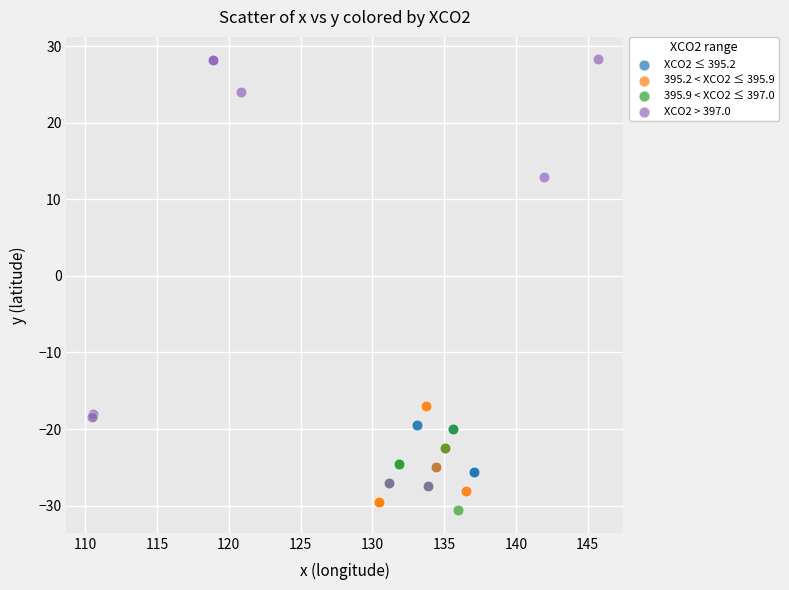

Which series has the largest Y range (max minus min)?

XCO2 > 397.0